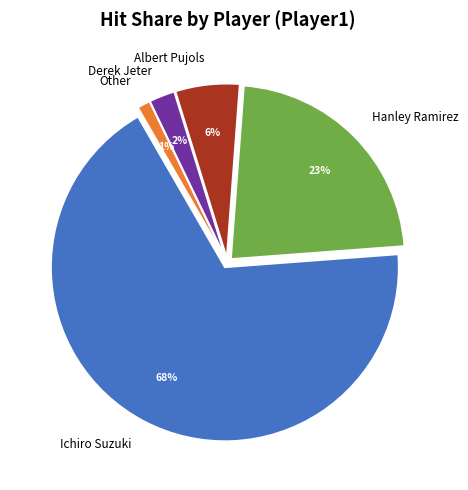

To the nearest percent, what percentage of the pie is Derek Jeter?

2%